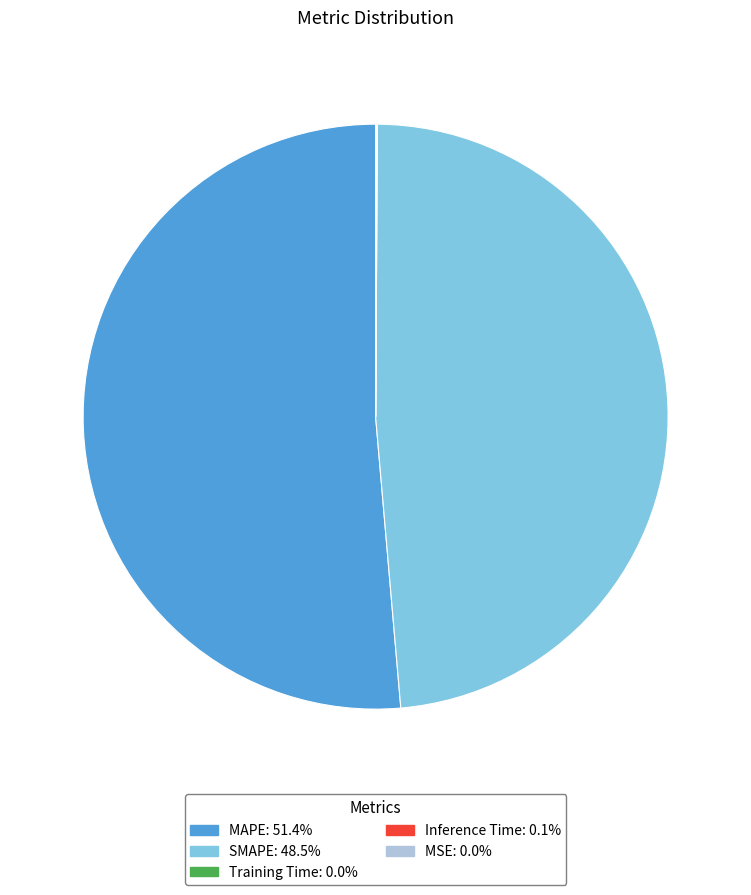

Is MAPE the majority of the pie?

Yes